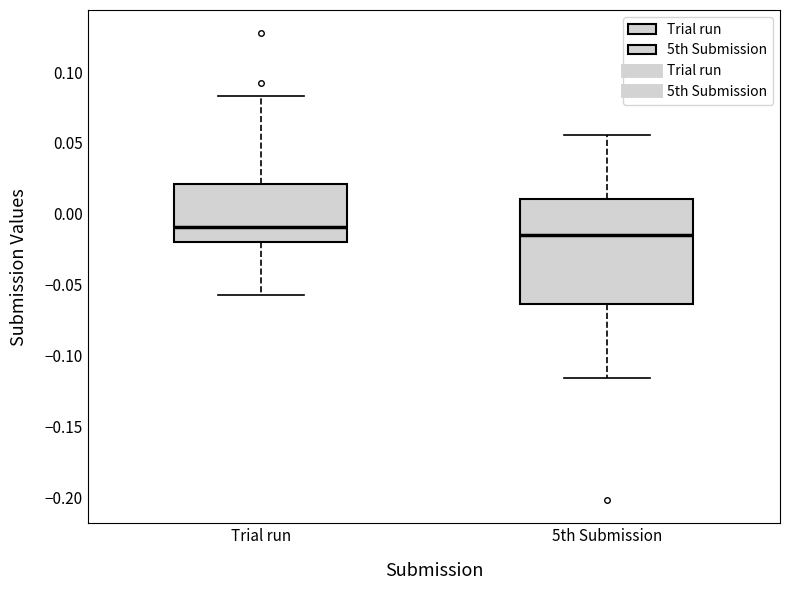

Where does the upper whisker of the box for Trial run end on the y-axis? The values are not printed on the chart, so give them approximately, as read against the axis.

0.085